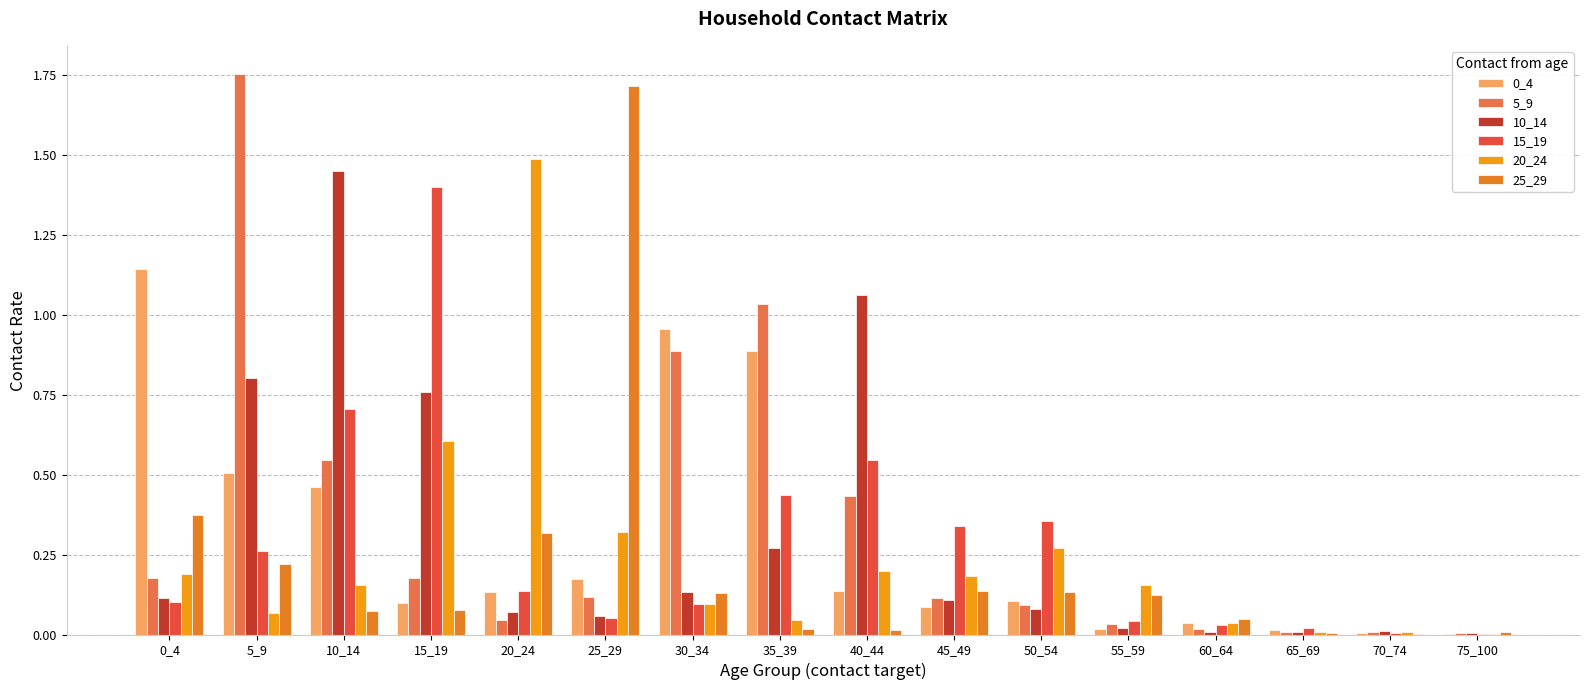

True or false: 20_24 has a value of 2.1 at 20_24.

False